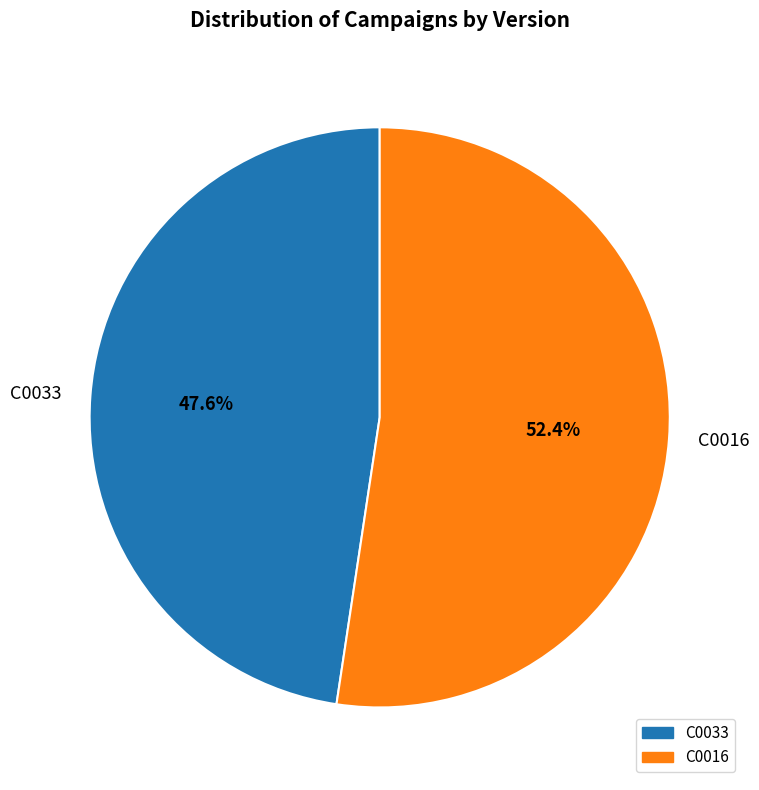

What is the largest slice in the pie chart?

C0016